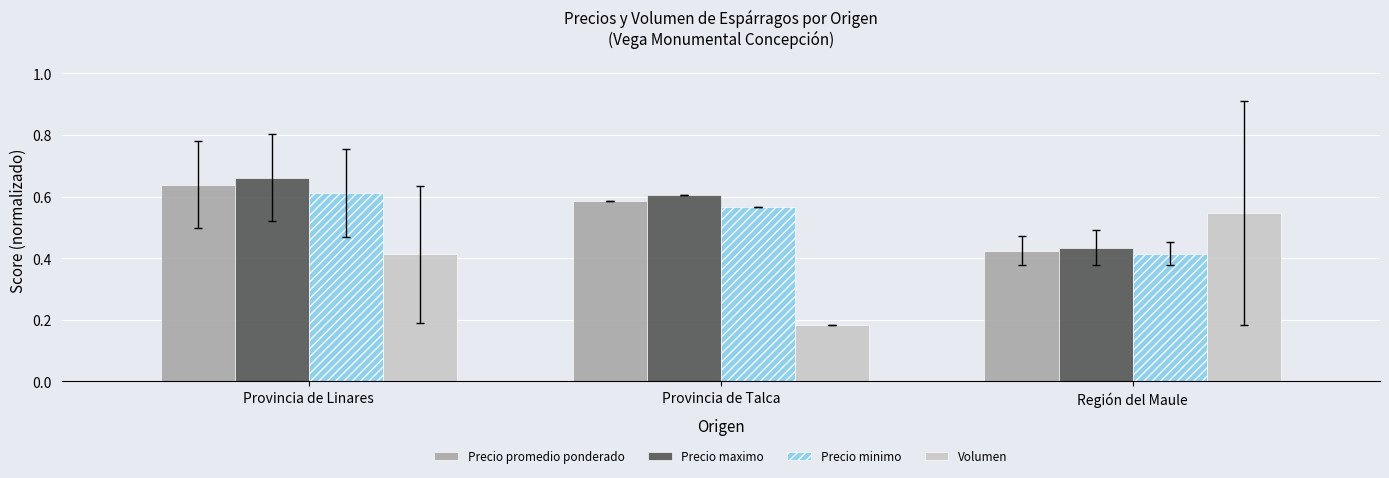

Rank the categories by Volumen value from highest to lowest.

Región del Maule, Provincia de Linares, Provincia de Talca